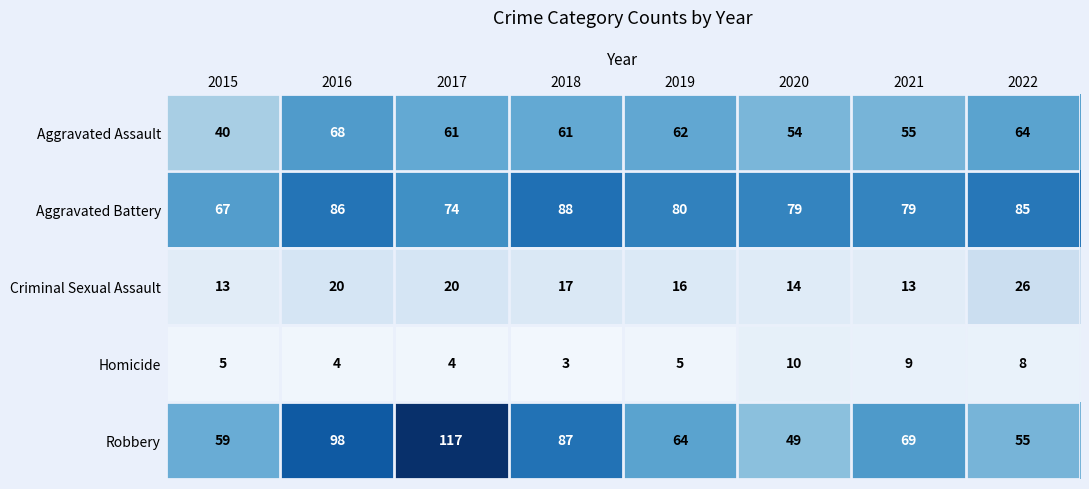

What is the approximate value of Aggravated Battery at 2016?

86